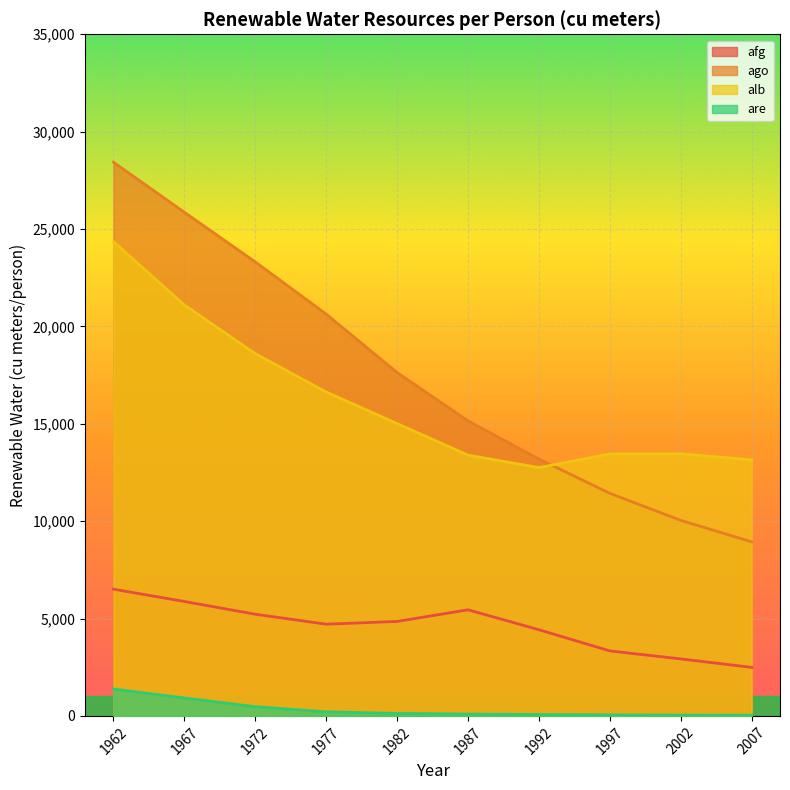

Which category has the lowest value in the ago series?

2007